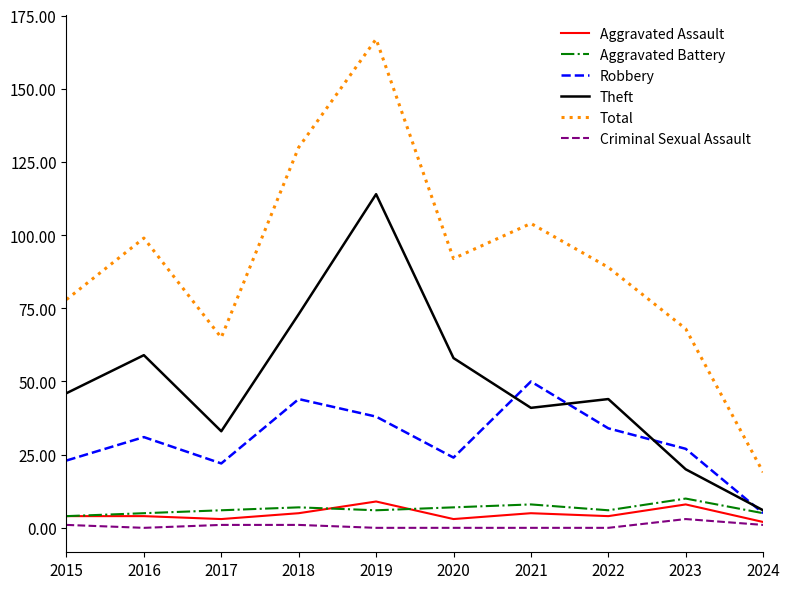

How many lines are shown in the chart?

6